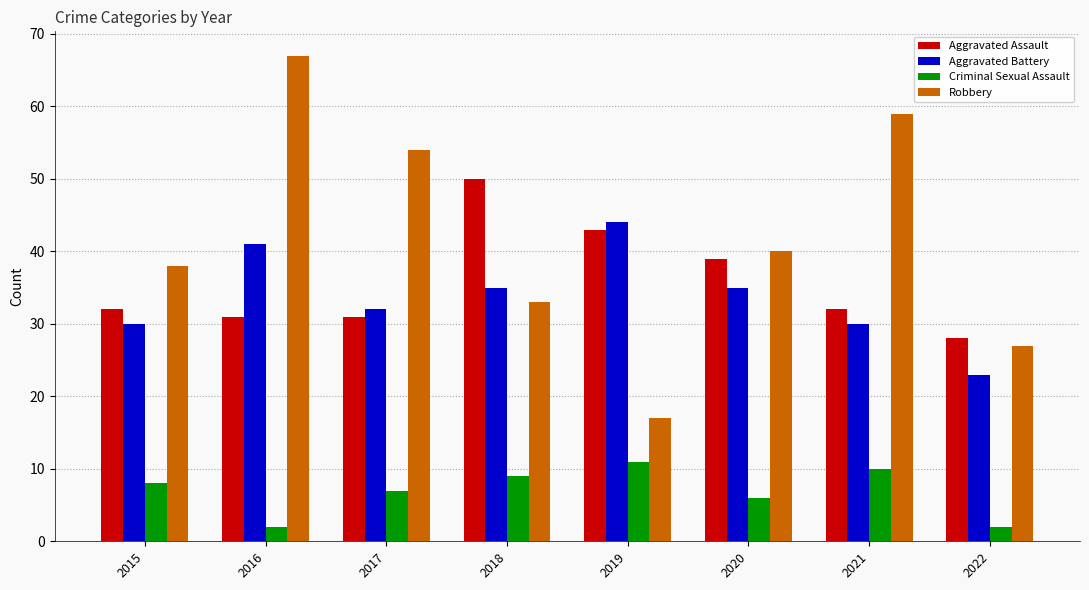

Reading left to right, extract all data points from this chart.

Aggravated Assault: 2015=32	2016=31	2017=31	2018=50	2019=43	2020=39	2021=32	2022=28
Aggravated Battery: 2015=30	2016=41	2017=32	2018=35	2019=44	2020=35	2021=30	2022=23
Criminal Sexual Assault: 2015=8	2016=2	2017=7	2018=9	2019=11	2020=6	2021=10	2022=2
Robbery: 2015=38	2016=67	2017=54	2018=33	2019=17	2020=40	2021=59	2022=27